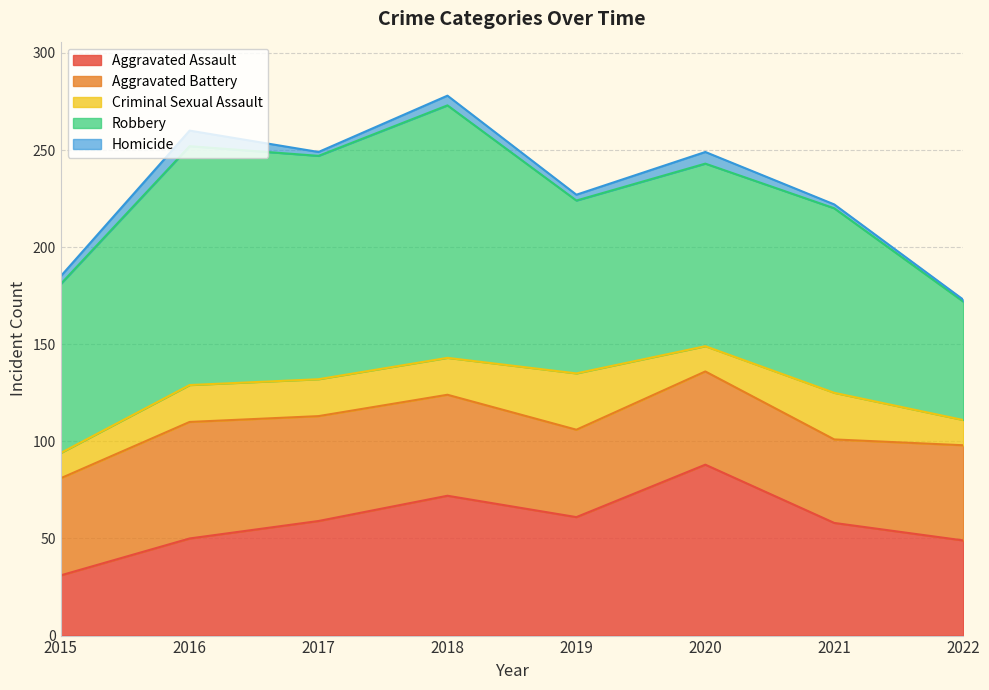

True or false: Homicide and Robbery intersect in this chart.

False